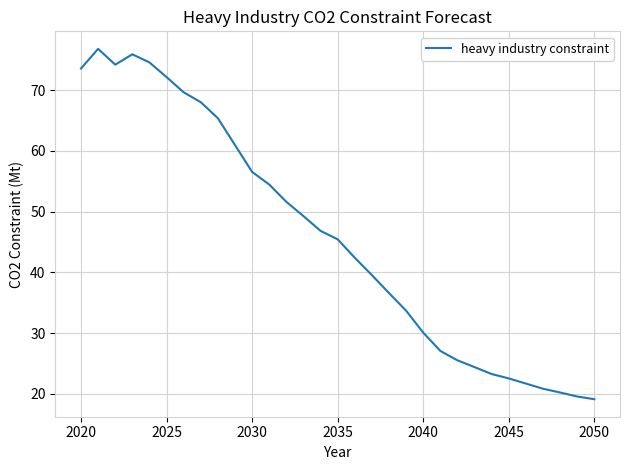

What is the greatest value displayed?

76.8